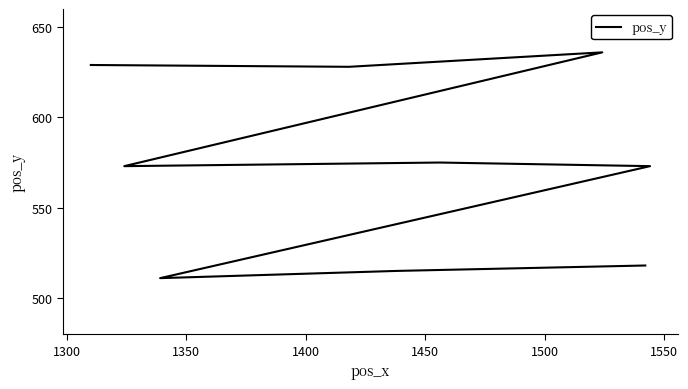

What is the minimum value shown in the chart?

511